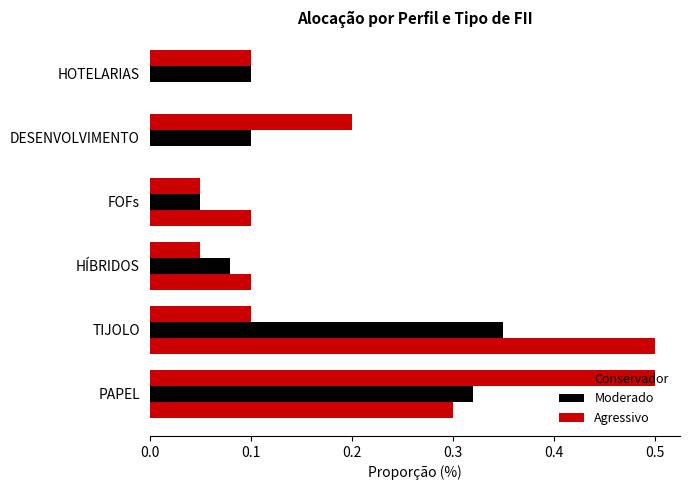

Which series has the largest total across all categories?

Conservador